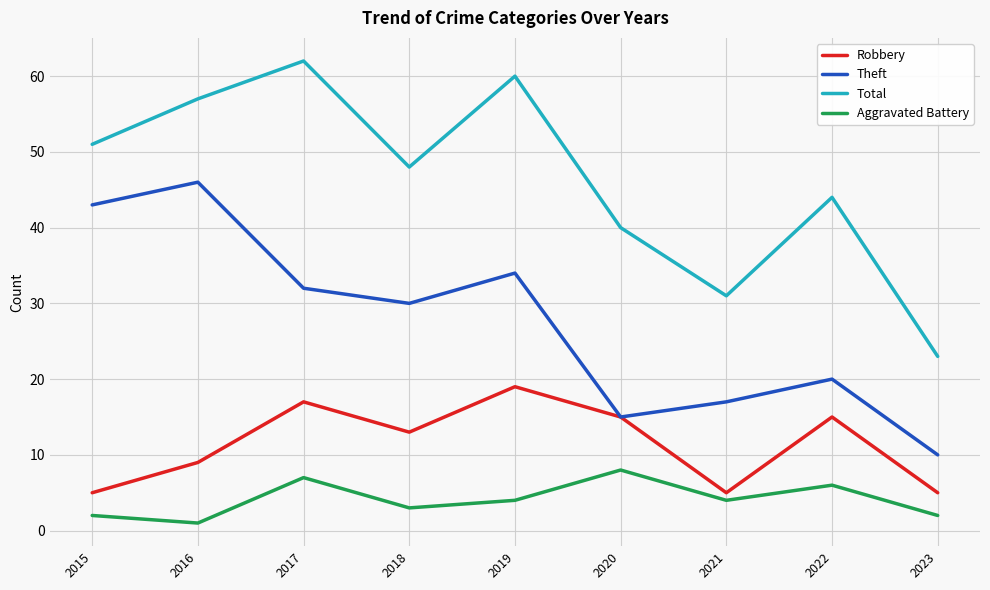

True or false: Total has a value of 31 at 2021.

True